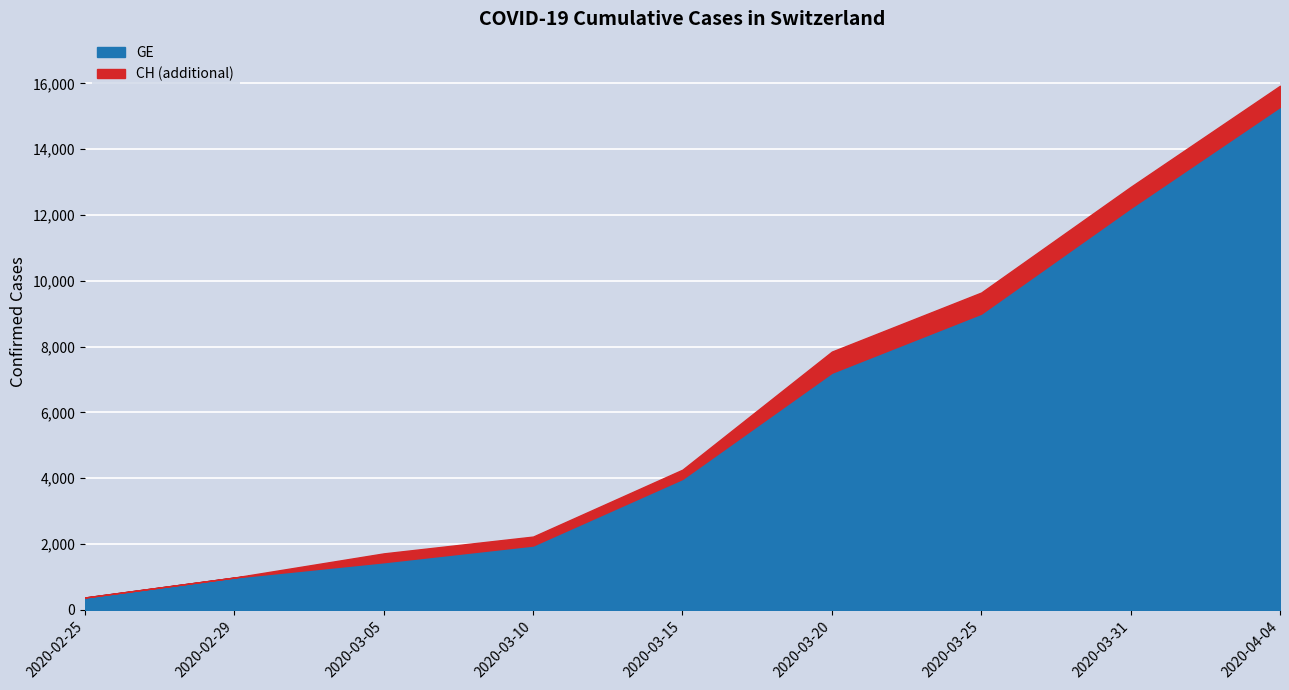

What is the lowest value of the CH series?

375